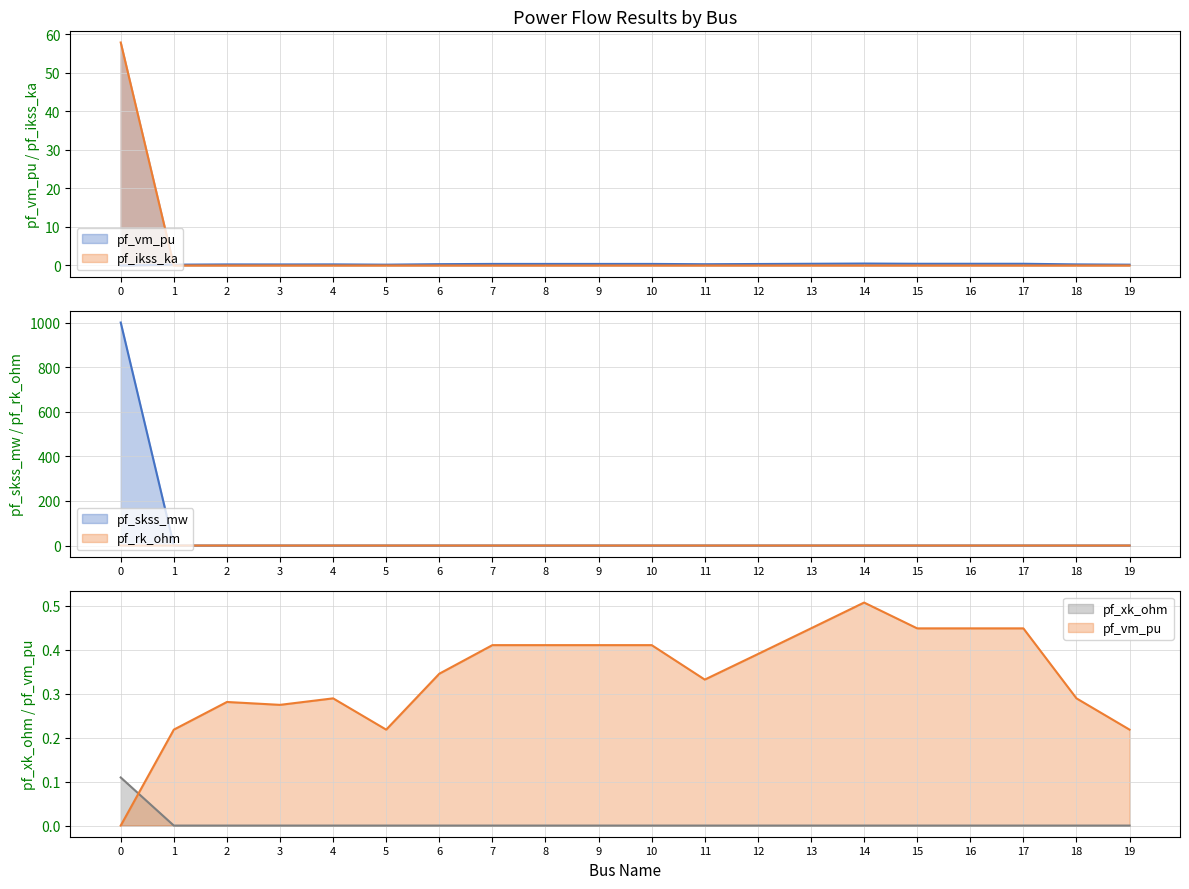

Between 3 and 18, which series saw the biggest shift?

pf_vm_pu